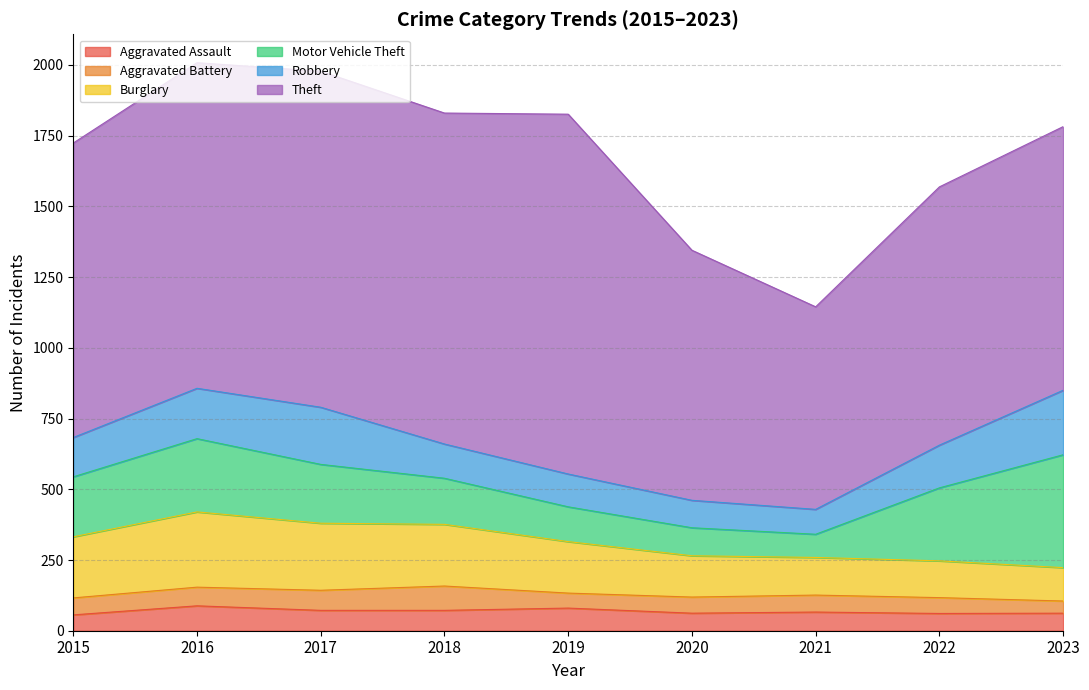

Reading right to left, list all the values displayed in this chart.

Aggravated Assault: 2023=62	2022=61	2021=66	2020=62	2019=80	2018=72	2017=72	2016=88	2015=56
Aggravated Battery: 2023=43	2022=56	2021=60	2020=57	2019=53	2018=86	2017=71	2016=66	2015=60
Burglary: 2023=118	2022=130	2021=133	2020=146	2019=182	2018=218	2017=237	2016=266	2015=216
Motor Vehicle Theft: 2023=399	2022=258	2021=82	2020=99	2019=123	2018=163	2017=208	2016=259	2015=212
Robbery: 2023=228	2022=151	2021=88	2020=97	2019=116	2018=121	2017=202	2016=178	2015=139
Theft: 2023=932	2022=913	2021=716	2020=884	2019=1272	2018=1170	2017=1188	2016=1151	2015=1041